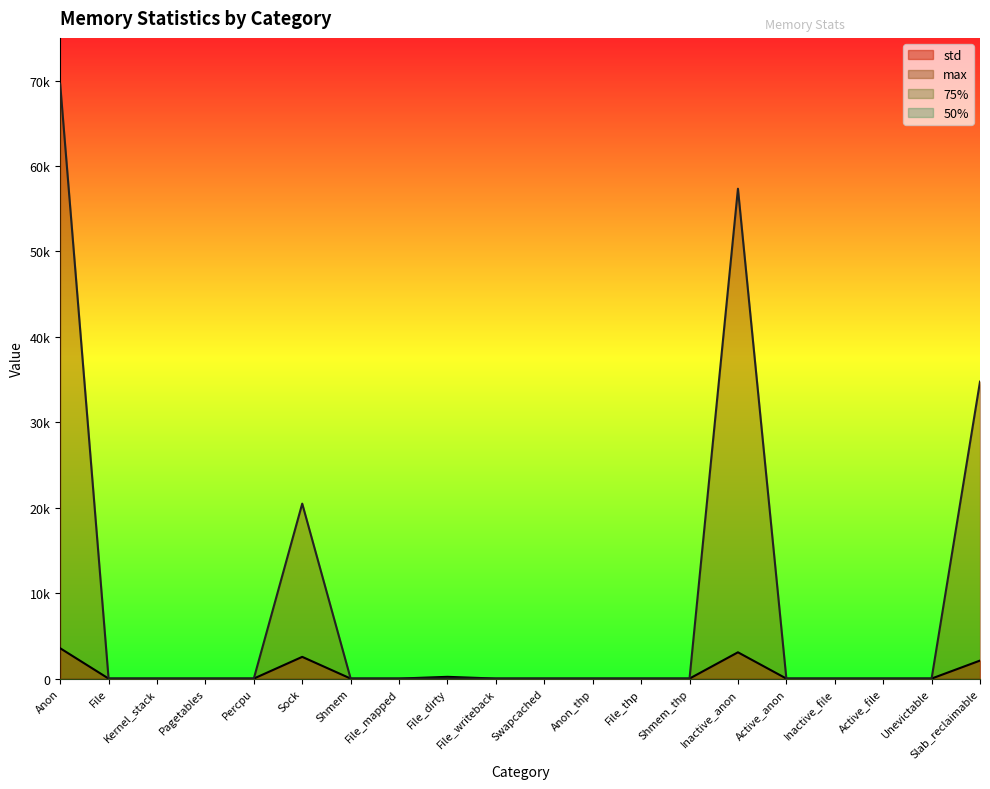

Does the chart display data point markers on the line(s)?

No